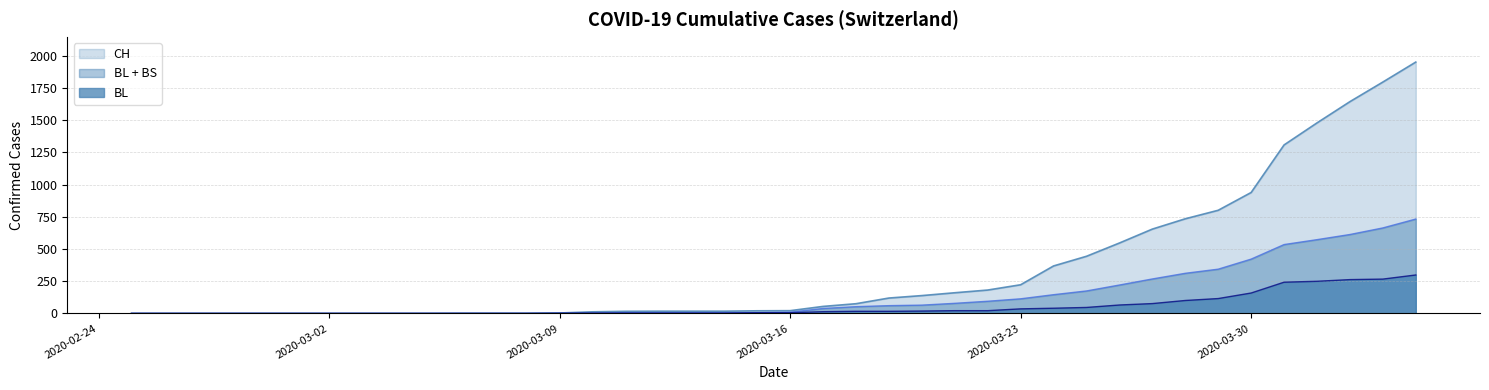

List the series in order of their peak value, lowest first.

BL, BL + BS, CH